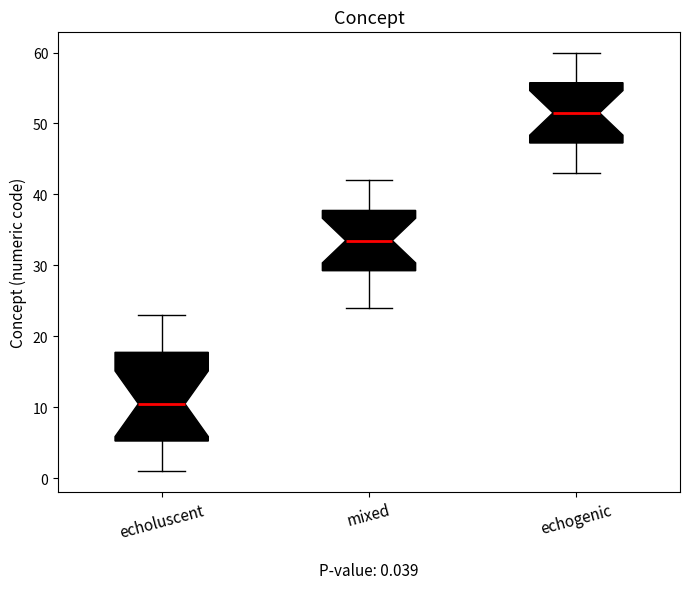

Which box is the tallest, from its lower edge to its upper edge?

echoluscent